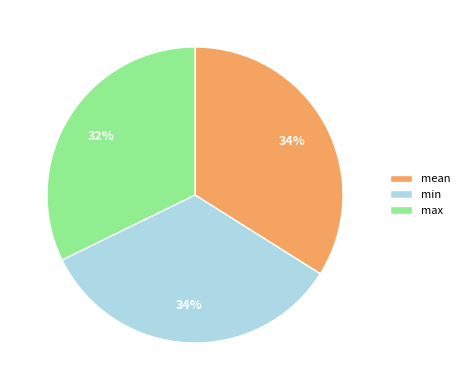

The max slice represents 42% of the pie. True or false?

False